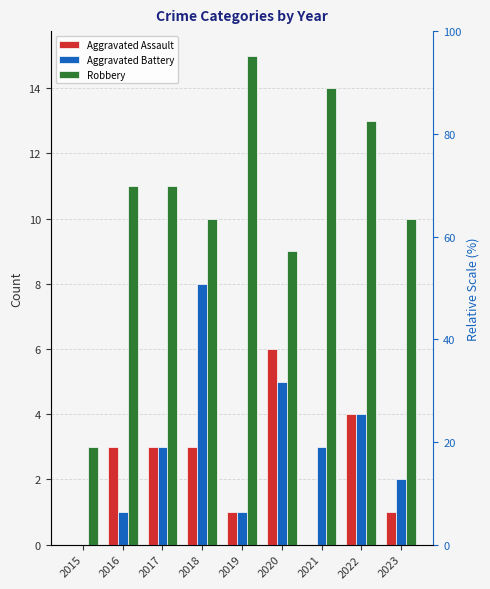

What is the difference between the maximum and minimum values in the Robbery series?

12